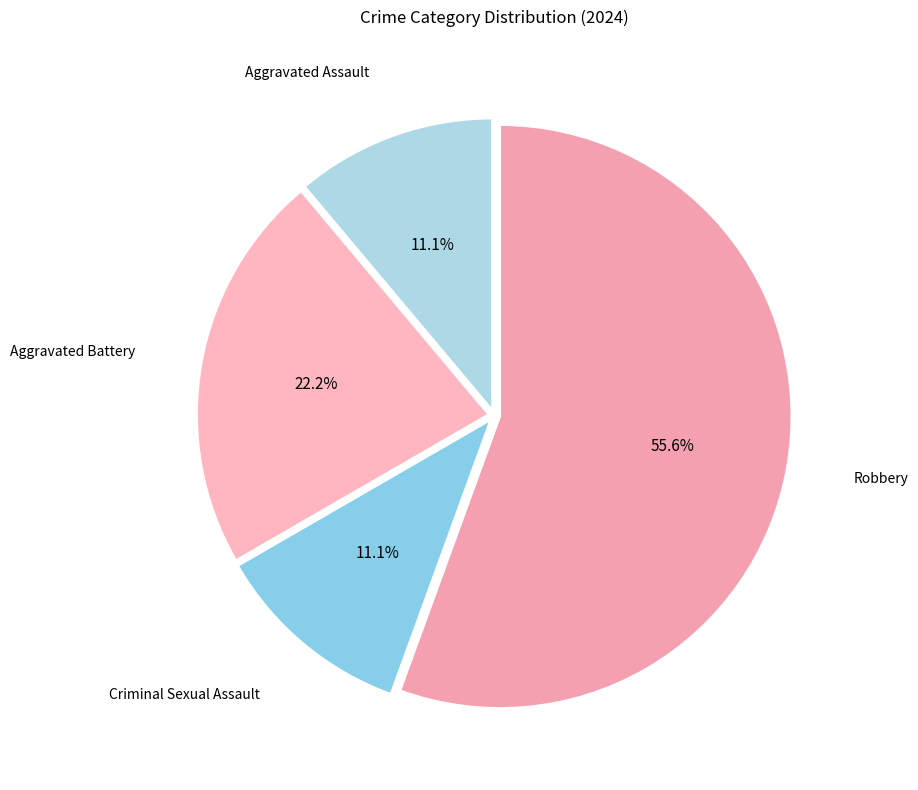

Count the number of slices in the pie.

4